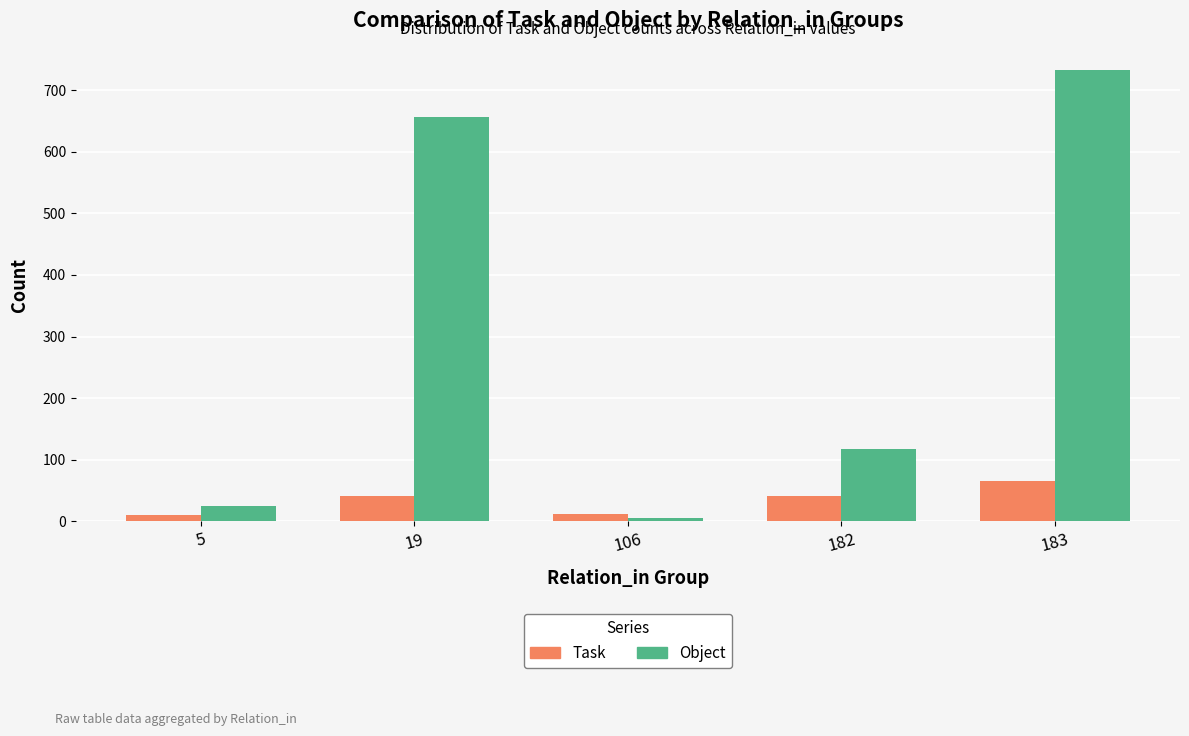

At which label does Task reach its peak?

183